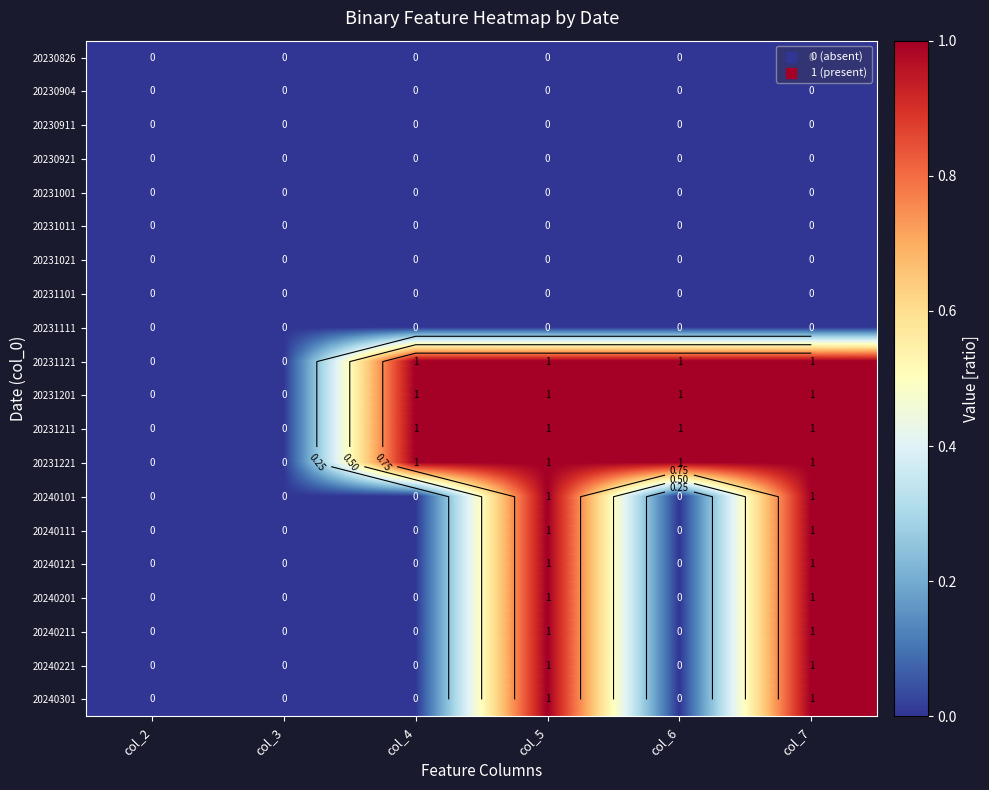

Which series has the largest total across all categories?

20231121